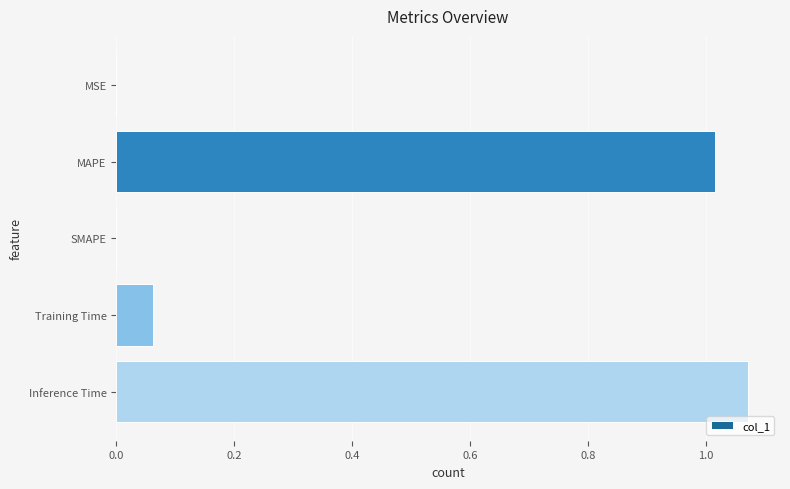

Which category has the highest value across all series?

Inference Time